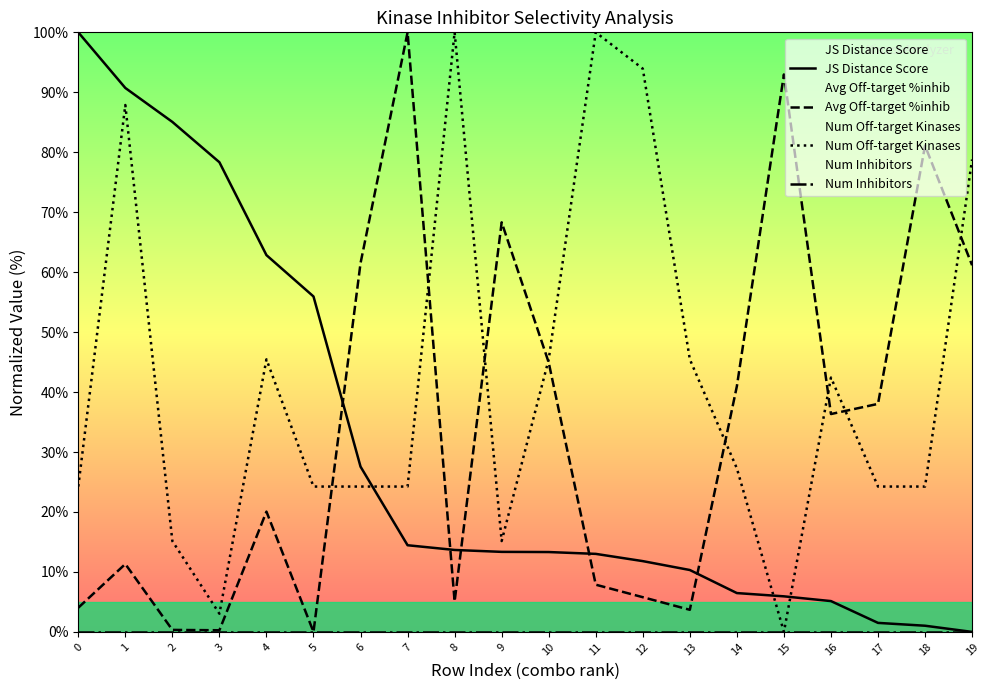

Which series has the largest total across all categories?

Num Off-target Kinases